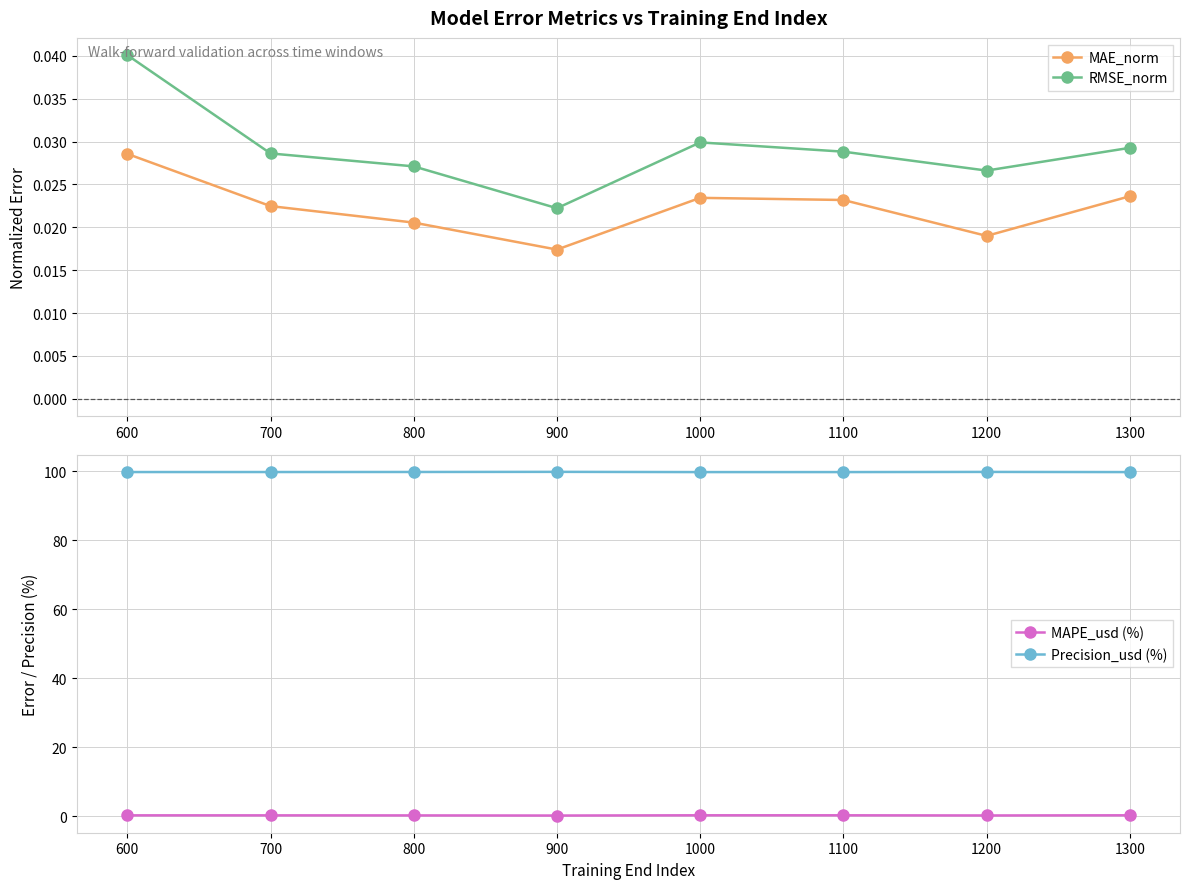

What is the total value across all series at 600?

100.1